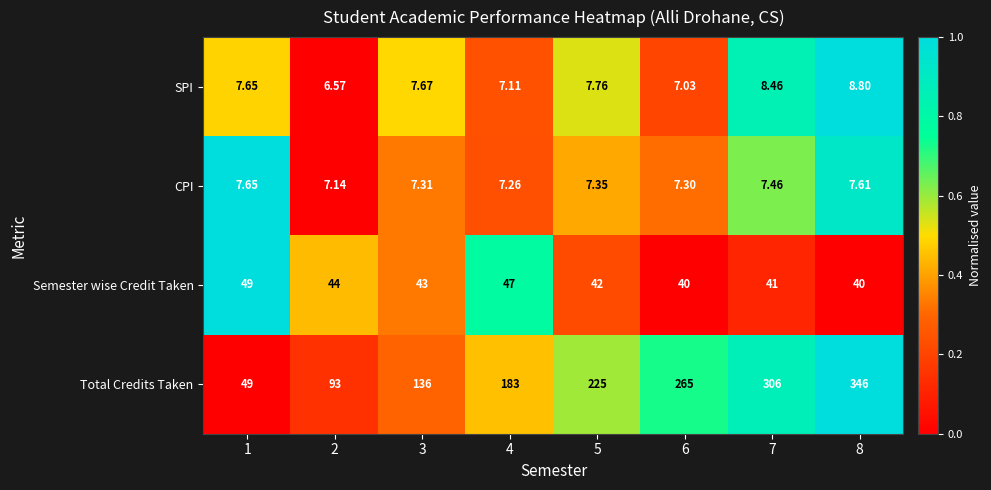

Which category has the lowest value across all series?

2